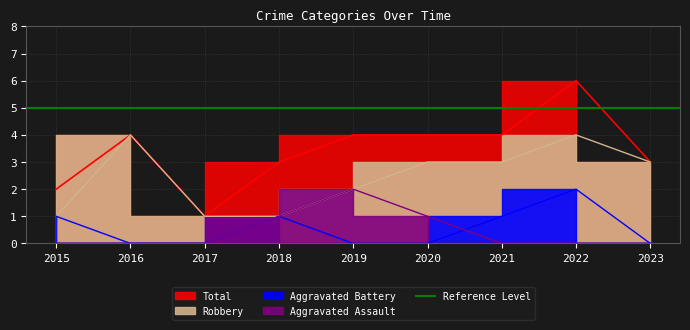

Is the value of Robbery at 2019 greater than the value of Aggravated Battery at 2021?

Yes